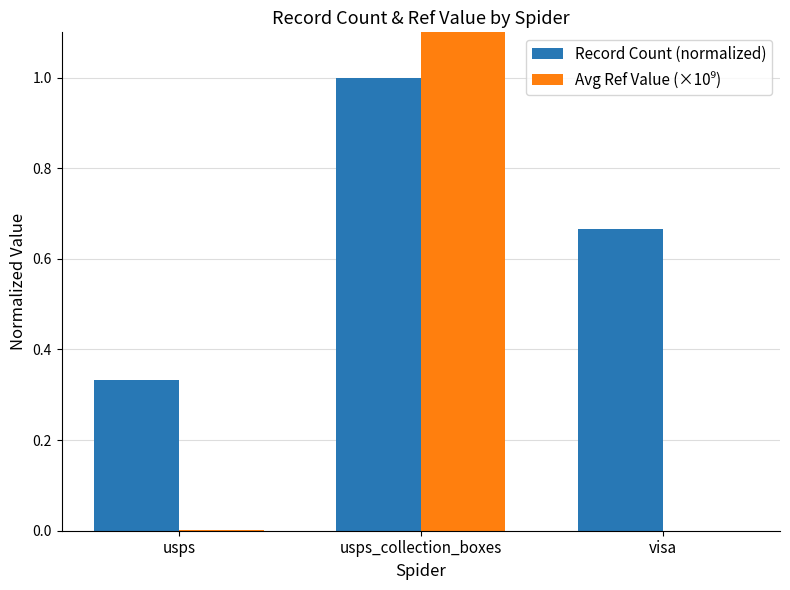

Rank the series by their average value, from highest to lowest.

Avg Ref Value (×10⁹), Record Count (normalized)